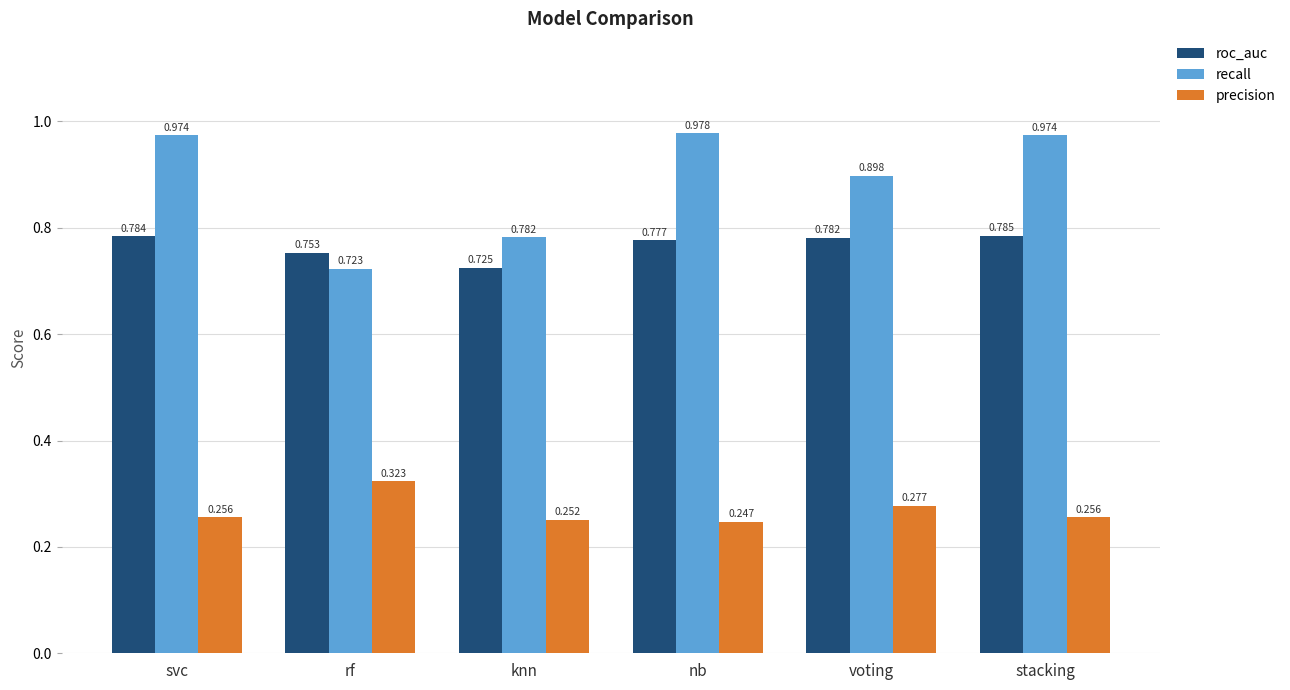

The value of recall at knn is 0.4. True or false?

False